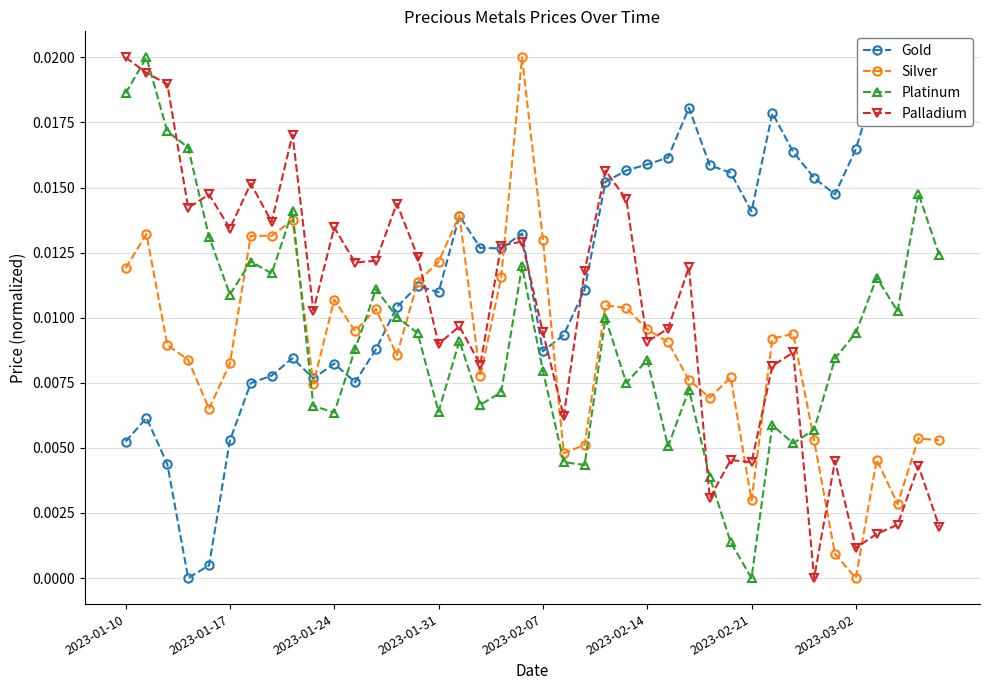

Is it true that Platinum equals 0.0 at 11?

False